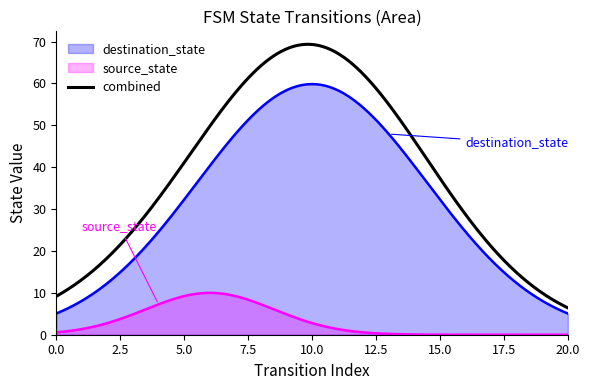

What is the sum of all destination_state values?

16406.3